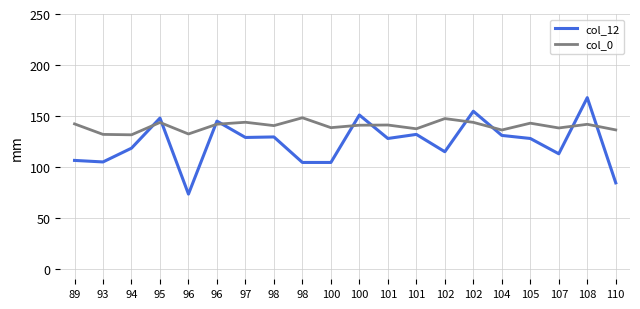

What are all the series names shown in the legend?

col_12, col_0